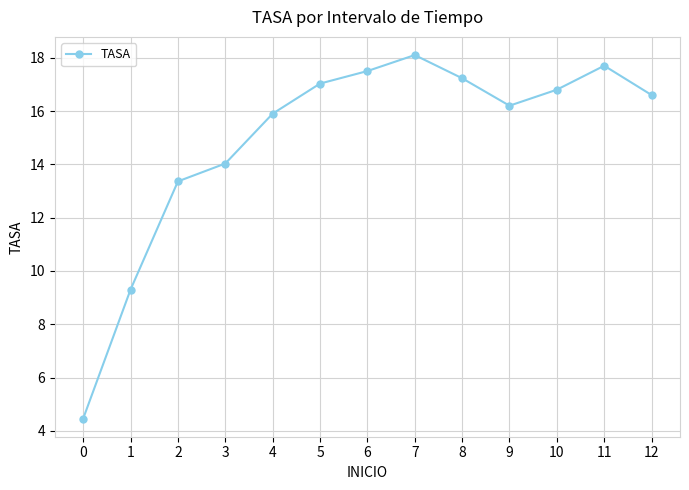

The value at 7 is 18.1. True or false?

True